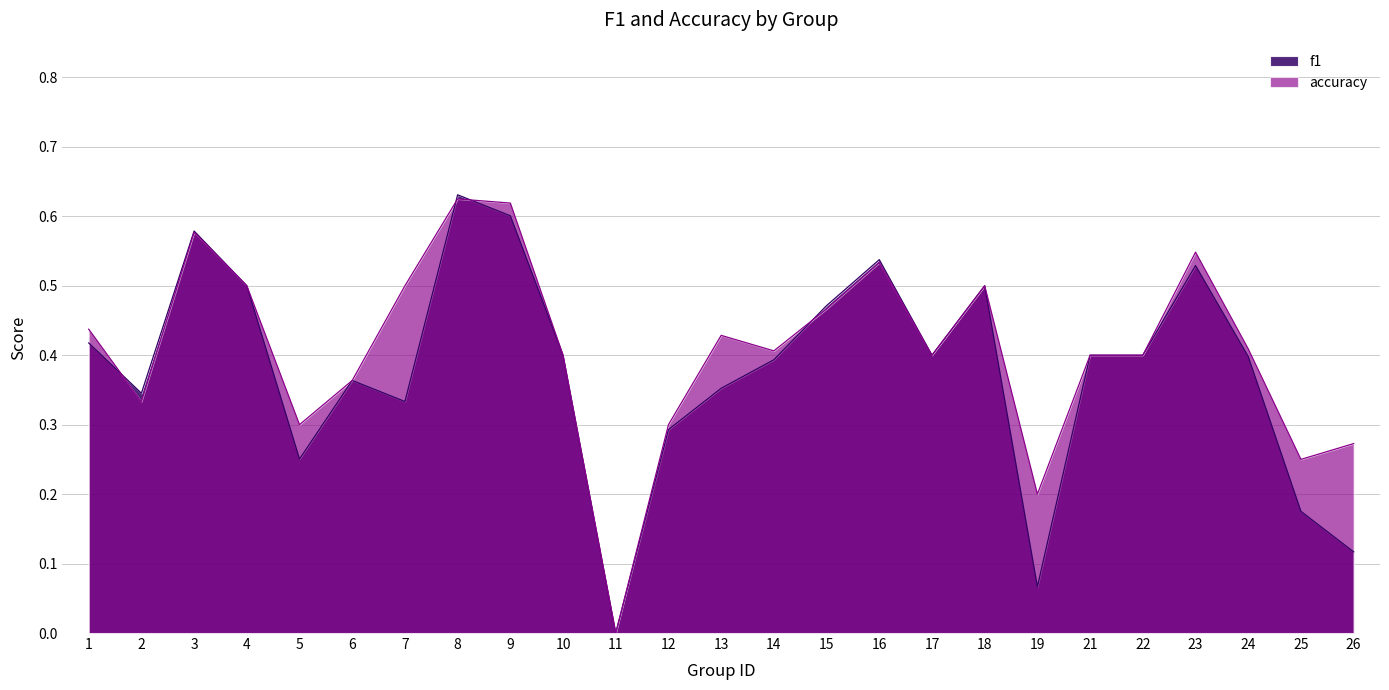

What are all the series names shown in the legend?

f1, accuracy